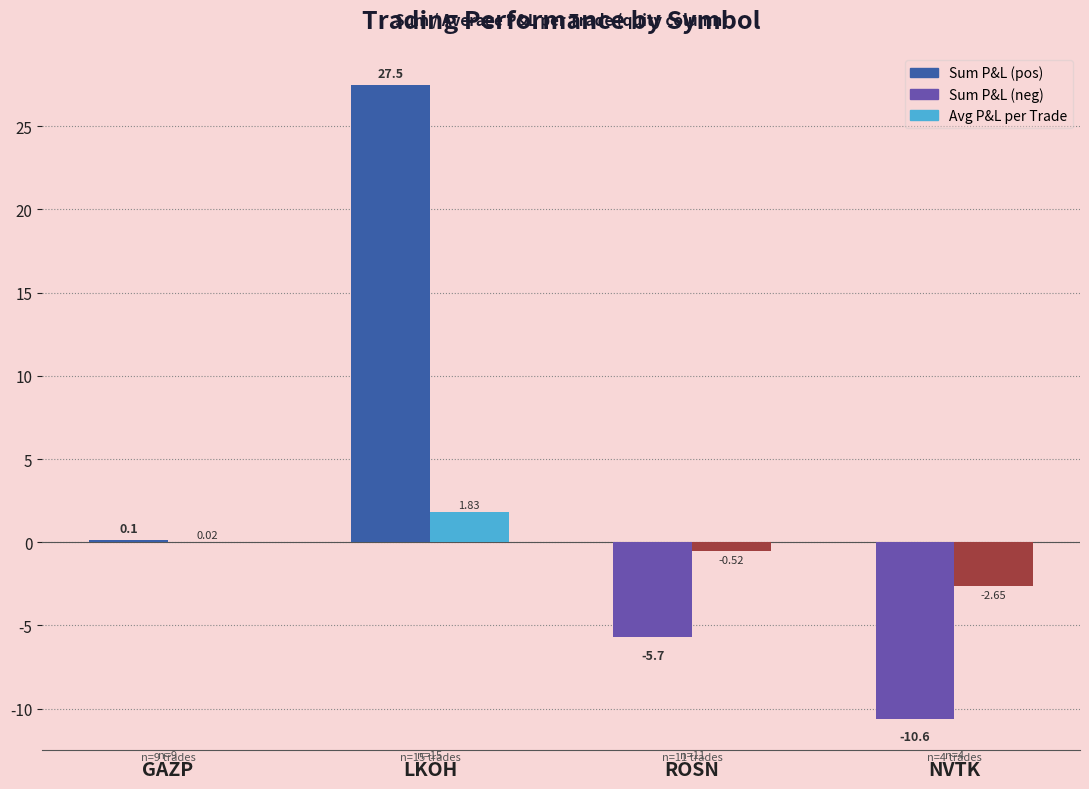

What is the spread (max minus min) of values at ROSN?

5.2